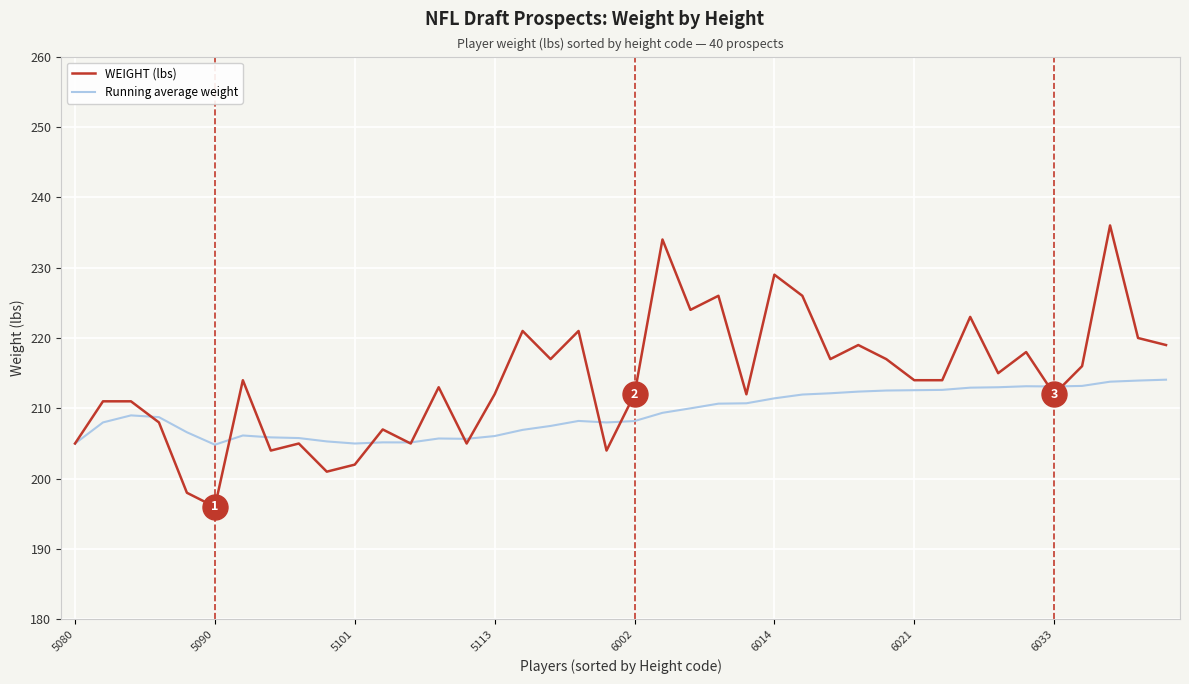

What is the maximum value for Running average weight?

214.1